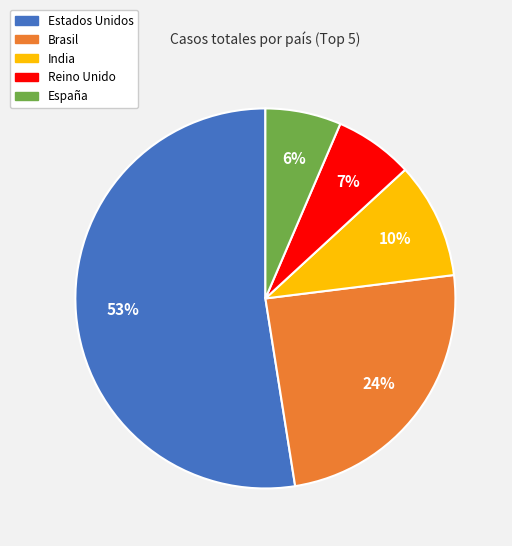

How many segments does this pie chart have?

5